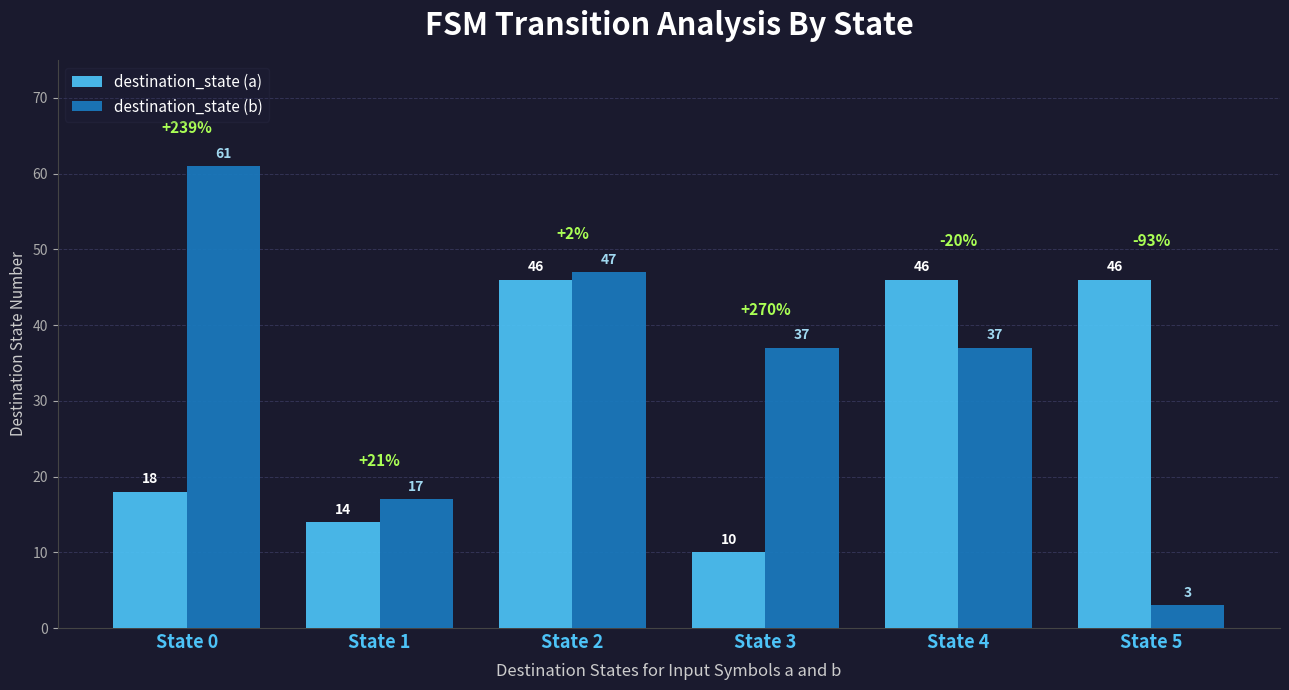

True or false: destination_state (b) has a value of 3 at State 5.

True